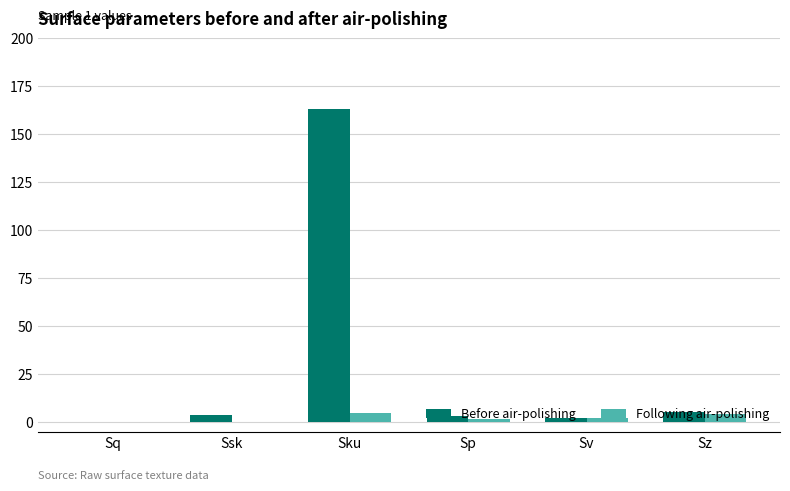

Which category has the highest value in the Before air-polishing series?

Sku